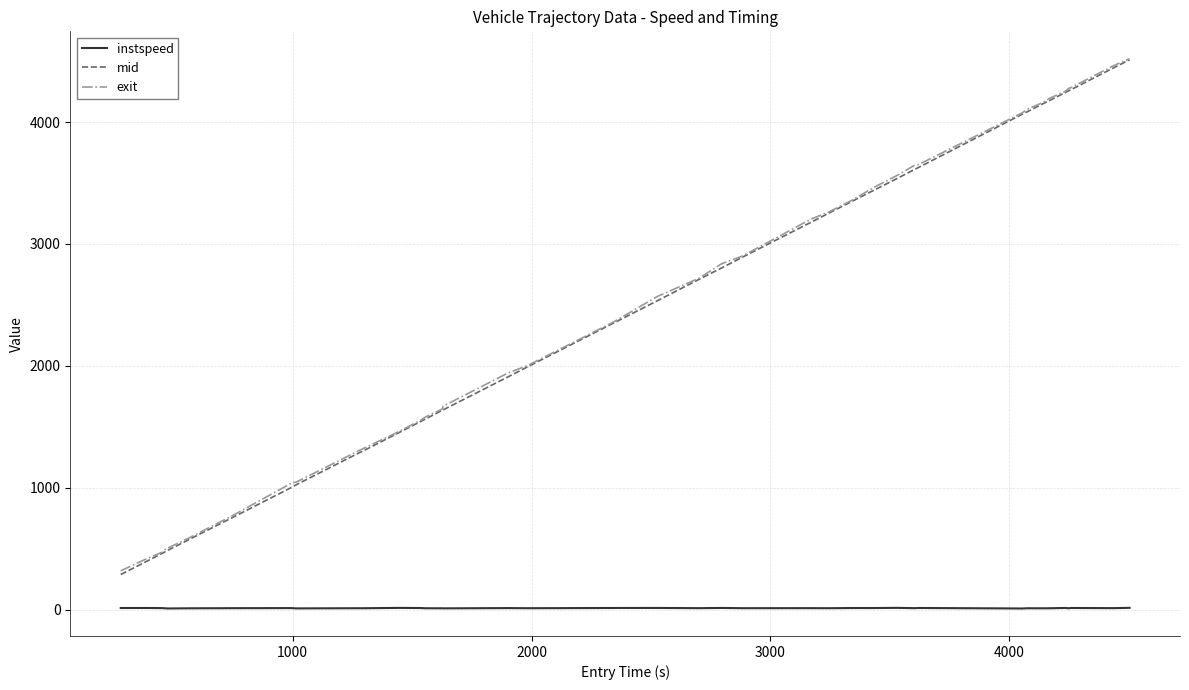

True or false: mid and instspeed cross at least once.

False